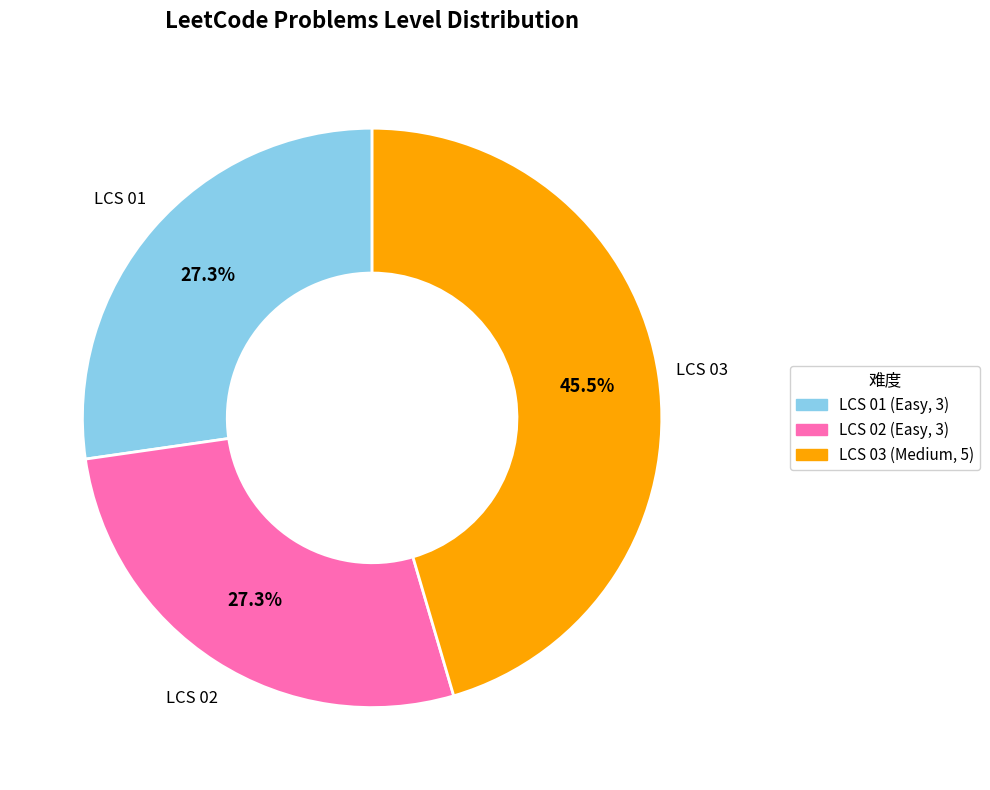

Combined, what portion of the pie is LCS 01 and LCS 03?

72.7%